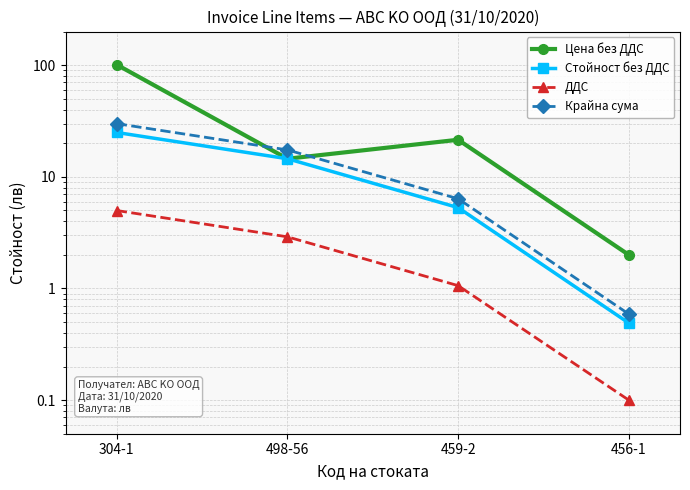

How many data points in ДДС are above 2?

2